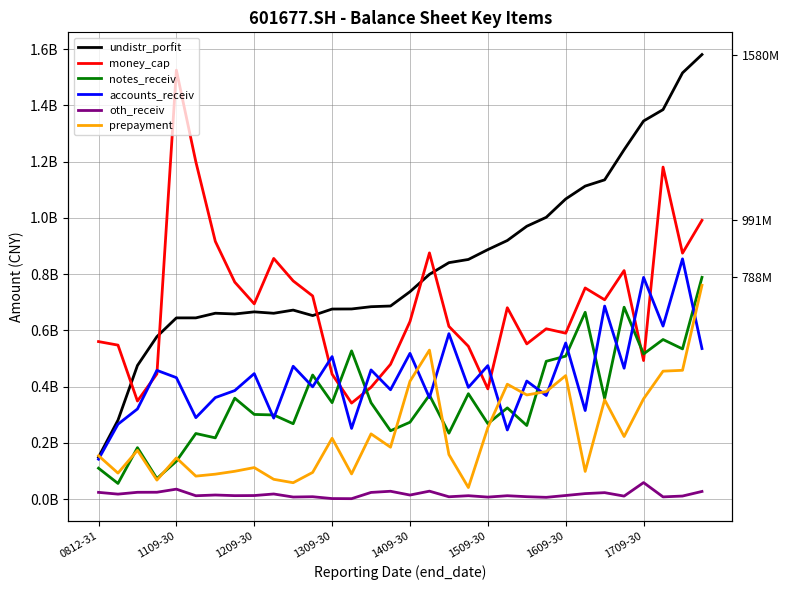

How many distinct data groups are displayed?

6